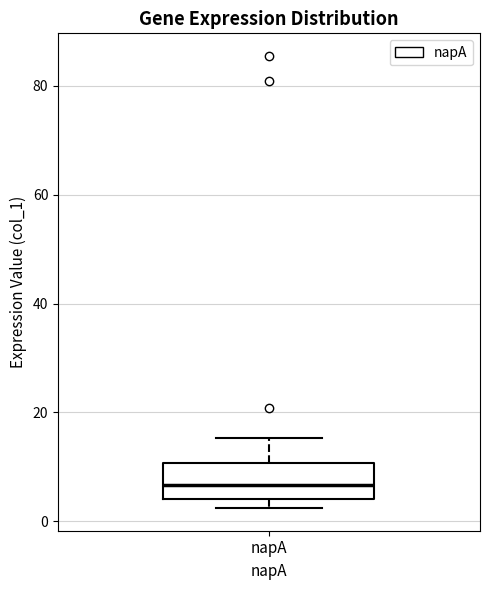

Where is the lower edge of the box for napA on the y-axis? The values are not printed on the chart, so give them approximately, as read against the axis.

4